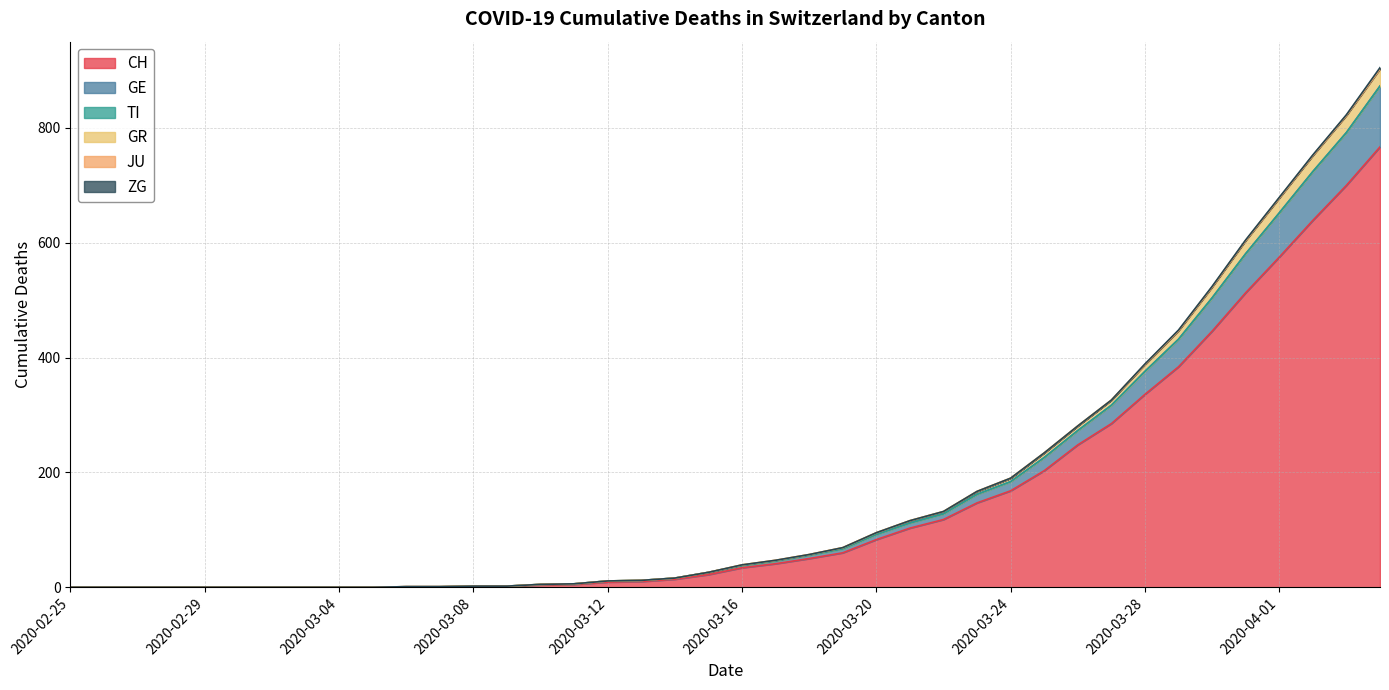

What is the label of the 25th point from the right?

2020-03-11